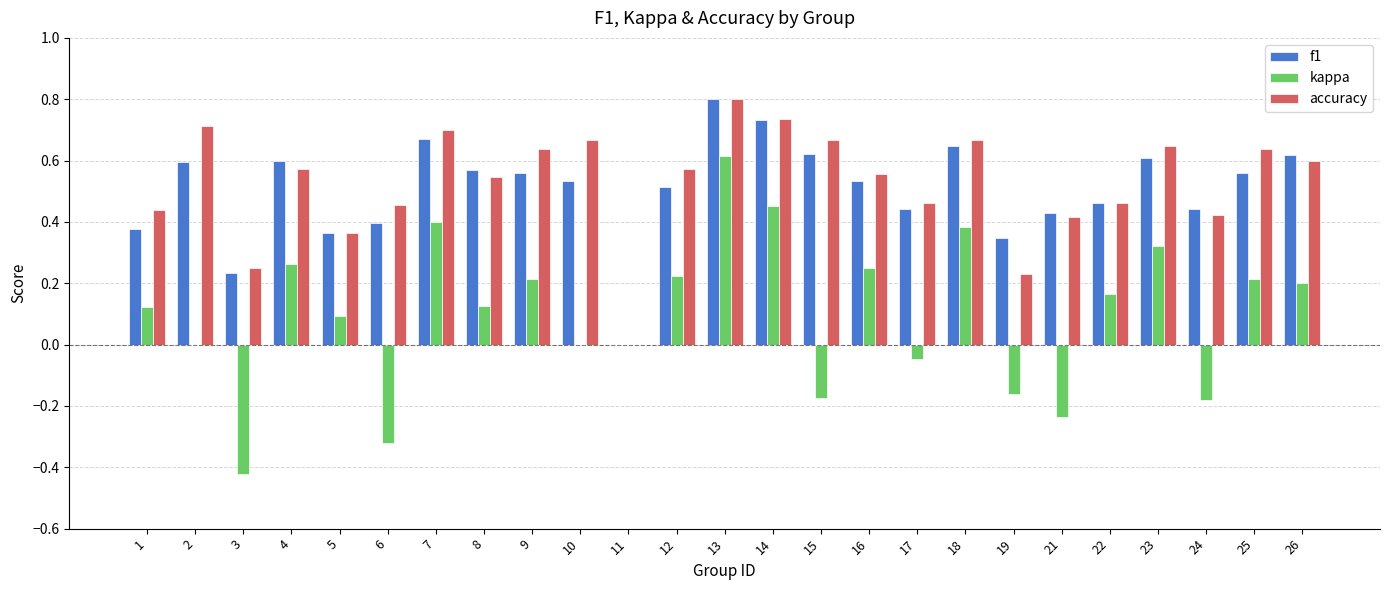

How many categories are shown in the chart?

25